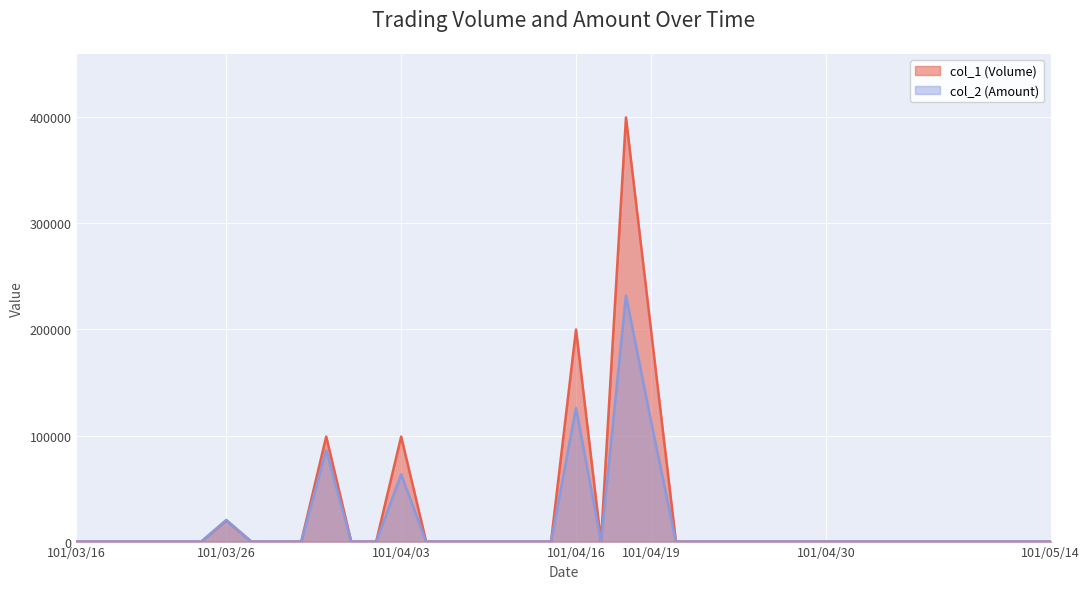

Which series has the widest spread of values?

col_1 (Volume)